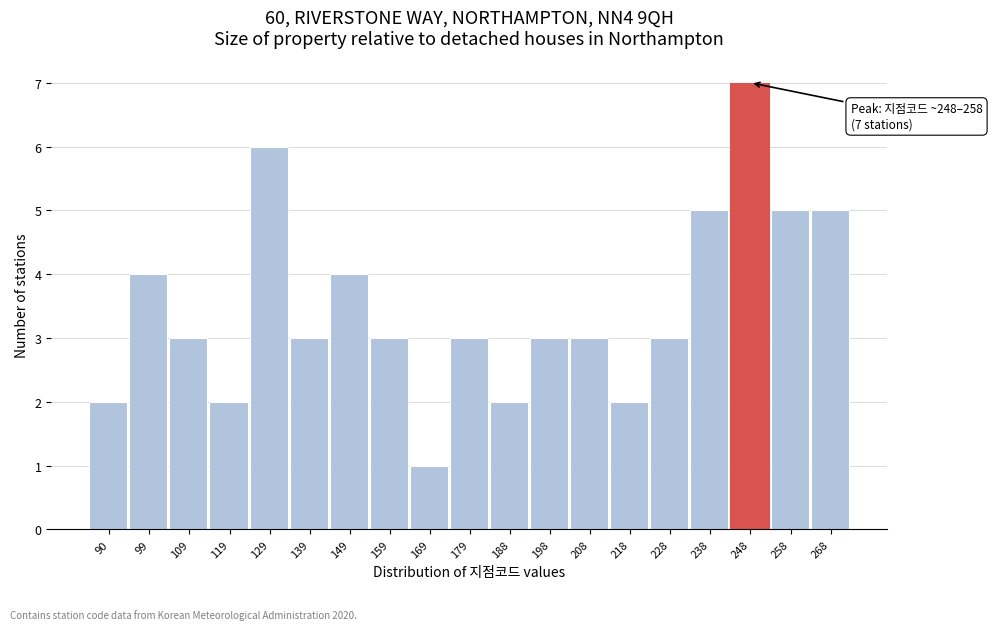

Reading left to right, transcribe all the data shown in this chart.

2	4	3	2	6	3	4	3	1	3	2	3	3	2	3	5	7	5	5